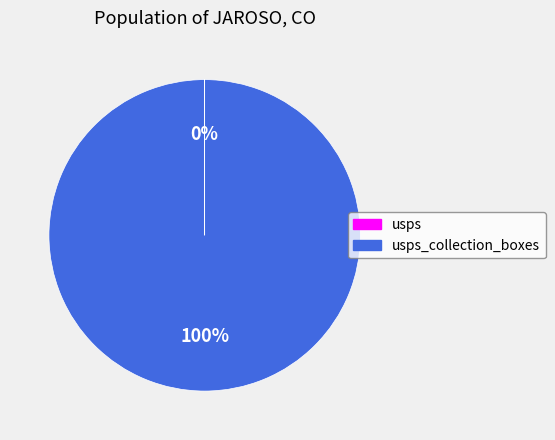

To the nearest percent, what is the average slice percentage?

50%